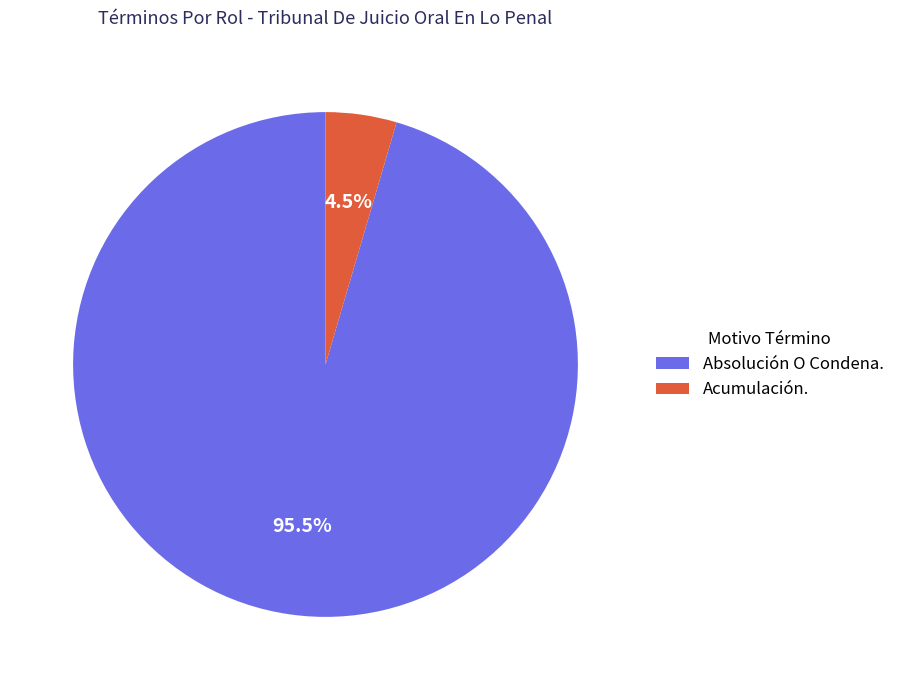

Which has a higher value, Acumulación. or Absolución O Condena.?

Absolución O Condena.